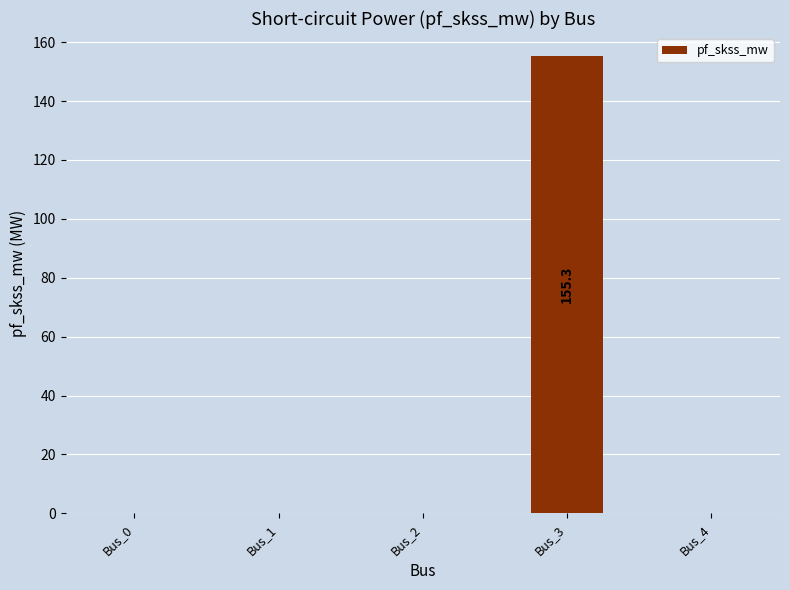

What is the greatest value displayed?

155.3